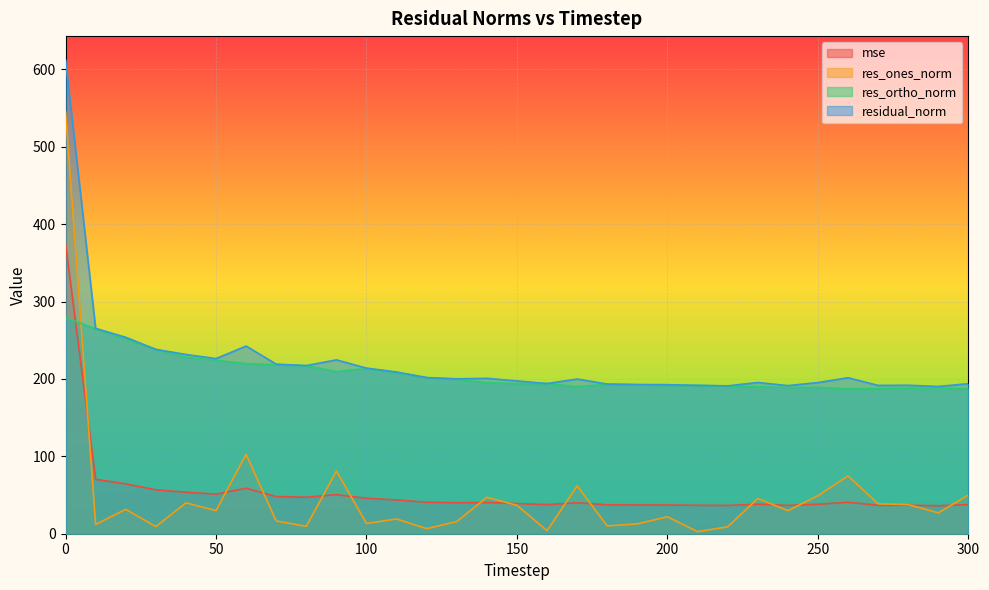

Which series changed the most between 260 and 280?

res_ones_norm